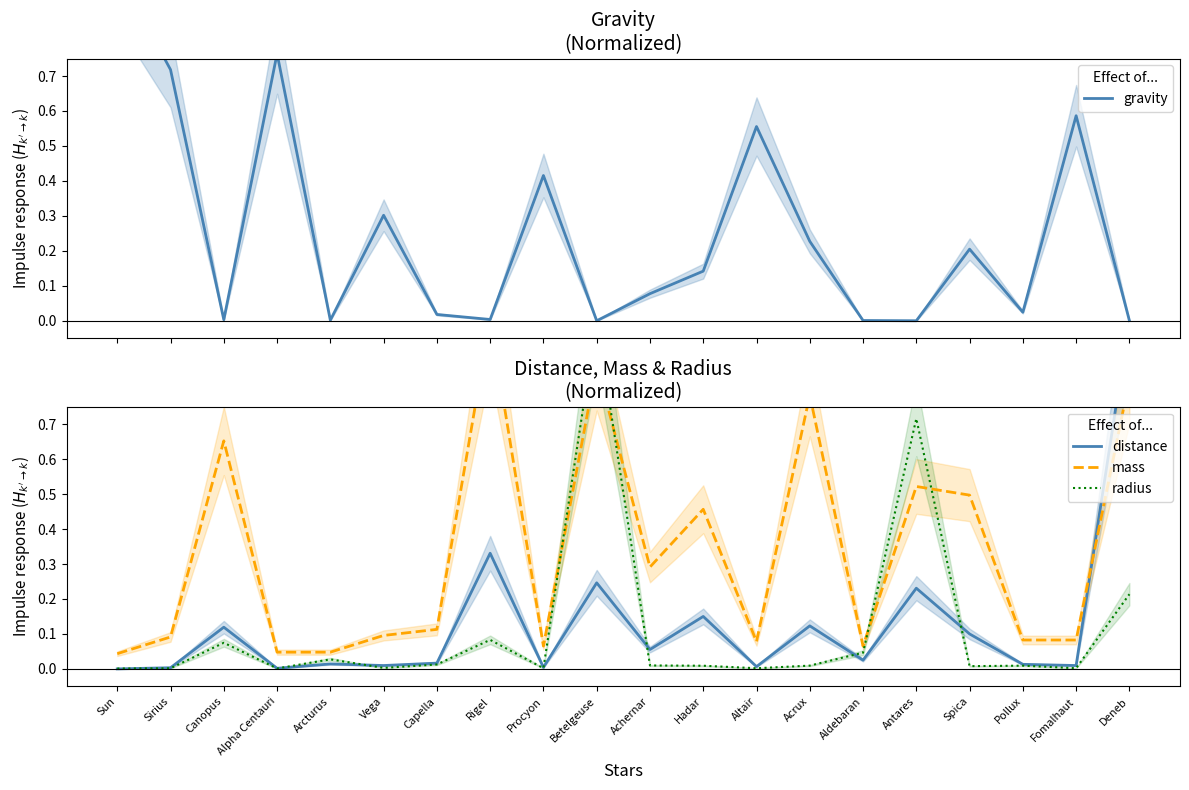

What is the difference between the maximum and minimum values in the gravity series?

1.0